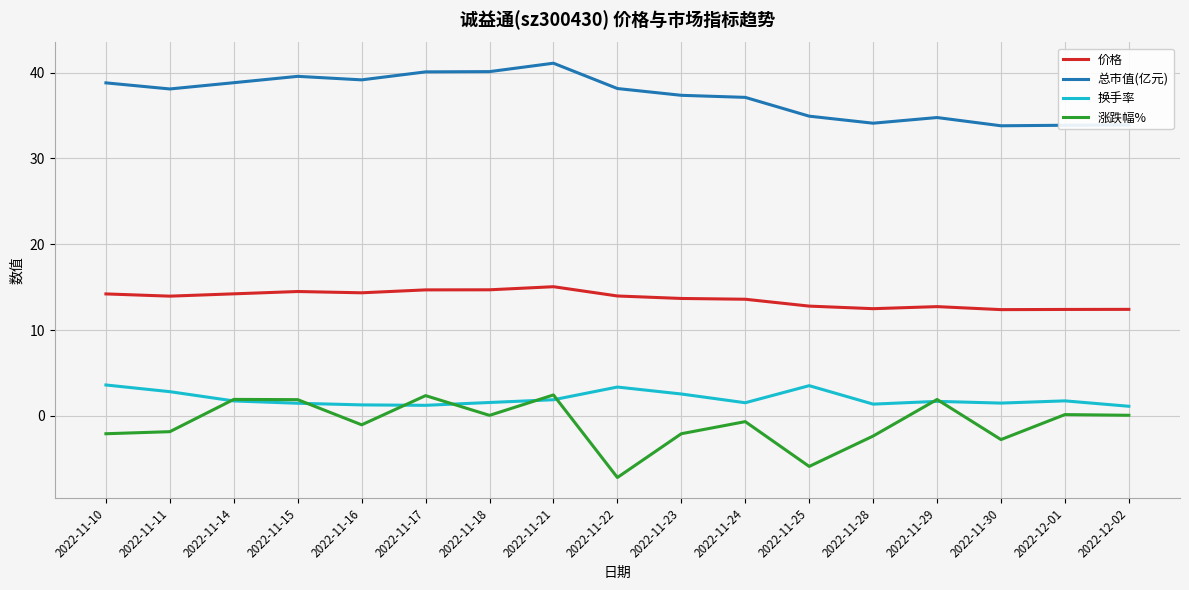

What is the greatest value displayed?

41.1